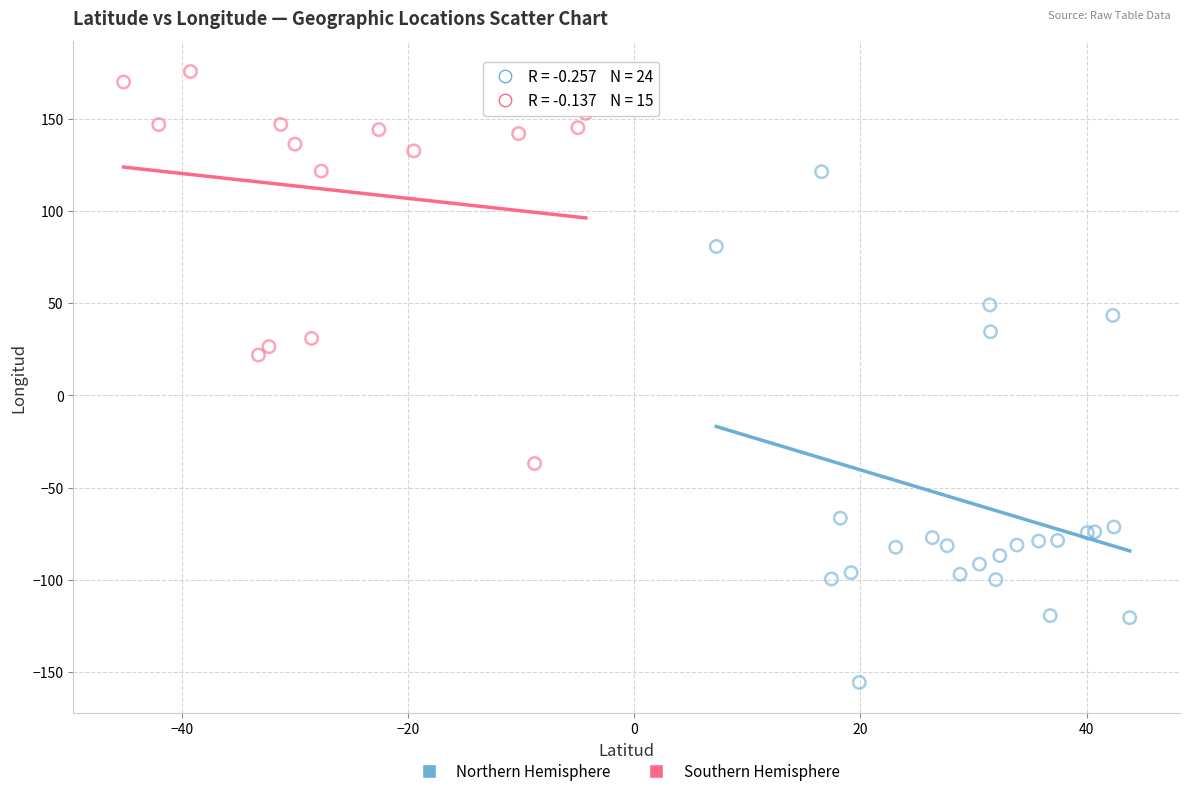

Which series contains the lowest Y value?

Northern Hemisphere